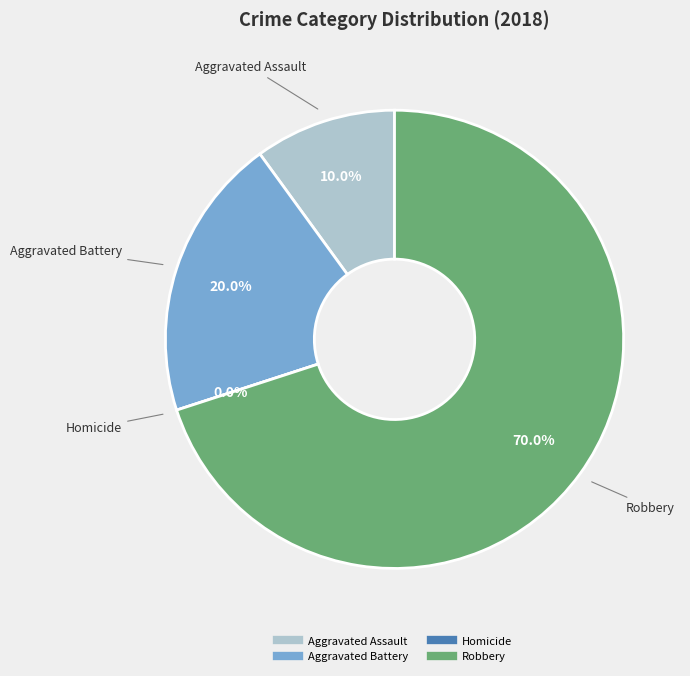

Rank the categories by value from lowest to highest.

Homicide, Aggravated Assault, Aggravated Battery, Robbery